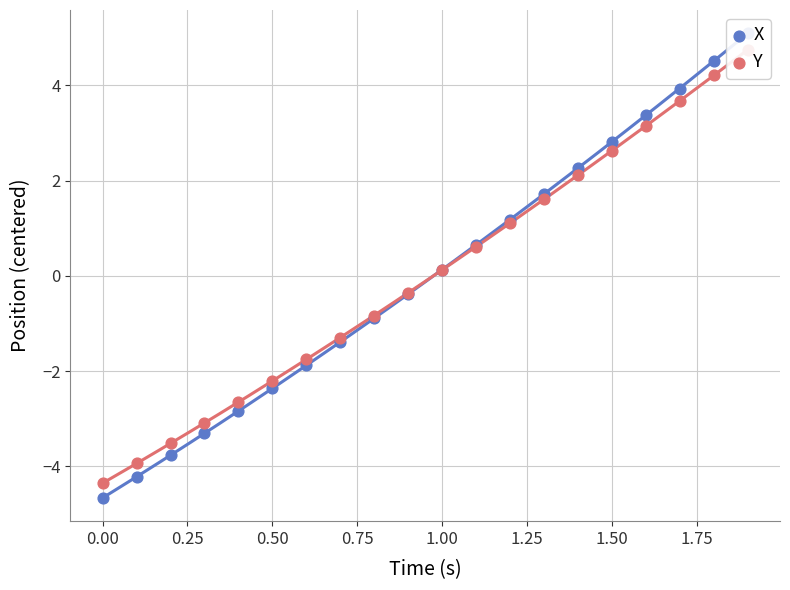

Which series has the largest Y range (max minus min)?

X